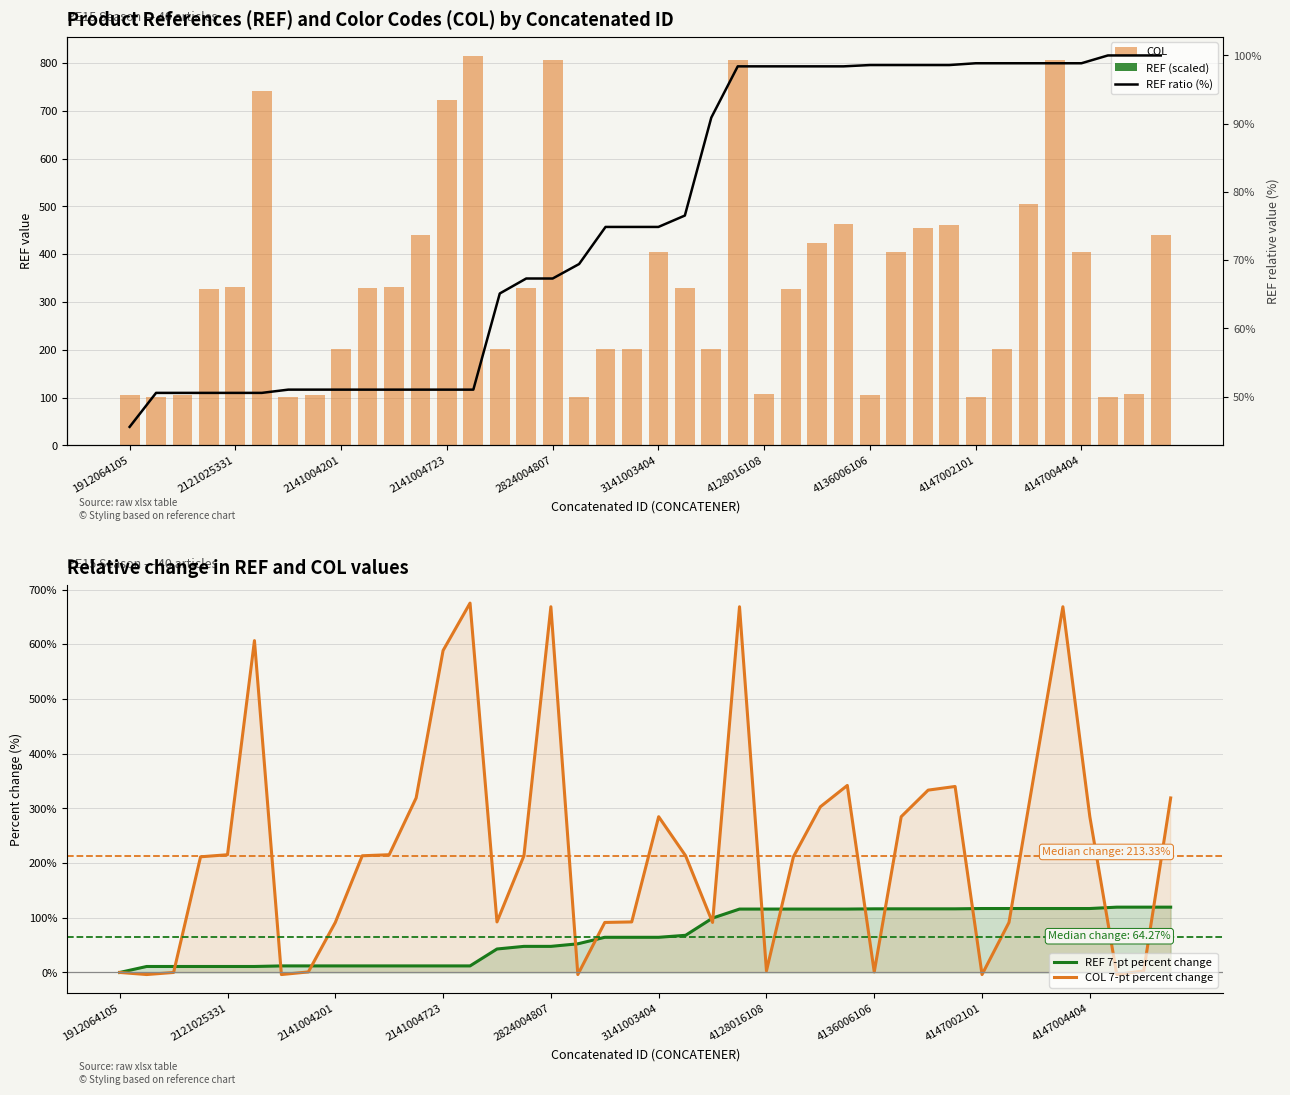

Reading left to right, extract all data points from this chart.

COL: 105.0	101.0	105.0	327.0	331.0	742.0	101.0	106.0	201.0	329.0	331.0	440.0	723.0	814.0	202.0	329.0	807.0	101.0	201.0	202.0	404.0	329.0	201.0	807.0	108.0	327.0	423.0	464.0	106.0	404.0	455.0	462.0	101.0	201.0	506.0	807.0	404.0	101.0	108.0	440.0
REF (scaled): 0.1	0.1	0.1	0.1	0.1	0.1	0.1	0.1	0.1	0.1	0.1	0.1	0.1	0.1	0.1	0.1	0.1	0.1	0.1	0.1	0.1	0.1	0.1	0.2	0.2	0.2	0.2	0.2	0.2	0.2	0.2	0.2	0.2	0.2	0.2	0.2	0.2	0.2	0.2	0.2
REF 7-pt percent change: 0.0	10.9	10.9	10.9	10.9	10.9	12.0	12.0	12.0	12.0	12.0	12.0	12.0	12.0	42.9	47.7	47.7	52.3	64.3	64.3	64.3	67.9	99.4	115.9	115.9	115.9	115.9	115.9	116.3	116.3	116.3	116.3	116.9	116.9	116.9	116.9	116.9	119.4	119.4	119.4
COL 7-pt percent change: 0.0	-3.8	0.0	211.4	215.2	606.7	-3.8	1.0	91.4	213.3	215.2	319.0	588.6	675.2	92.4	213.3	668.6	-3.8	91.4	92.4	284.8	213.3	91.4	668.6	2.9	211.4	302.9	341.9	1.0	284.8	333.3	340.0	-3.8	91.4	381.9	668.6	284.8	-3.8	2.9	319.0
REF ratio (%): 45.6	50.6	50.6	50.6	50.6	50.6	51.0	51.0	51.0	51.0	51.0	51.0	51.0	51.0	65.1	67.3	67.3	69.4	74.9	74.9	74.9	76.5	90.9	98.4	98.4	98.4	98.4	98.4	98.6	98.6	98.6	98.6	98.9	98.9	98.9	98.9	98.9	100.0	100.0	100.0